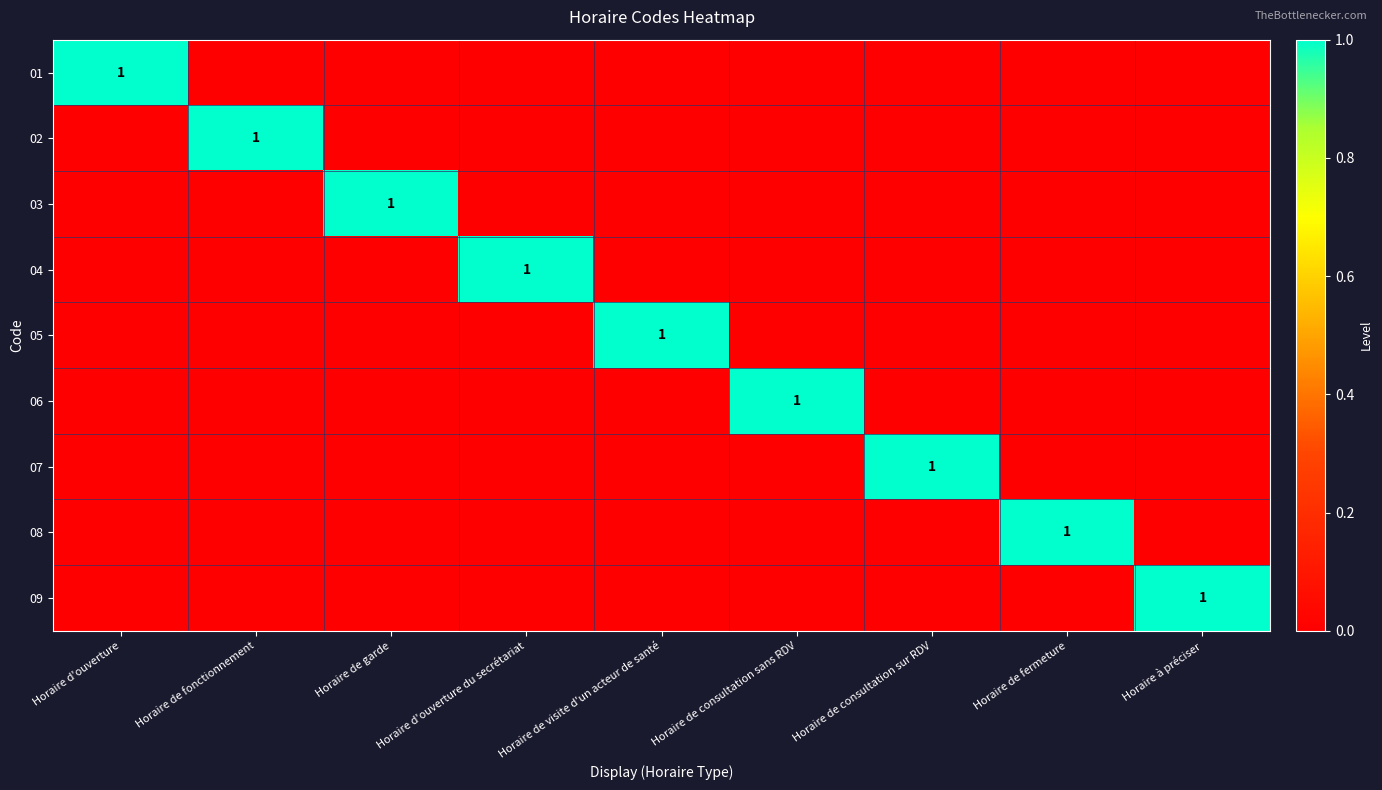

The 01 series shows 1 at Horaire d'ouverture. True or false?

True